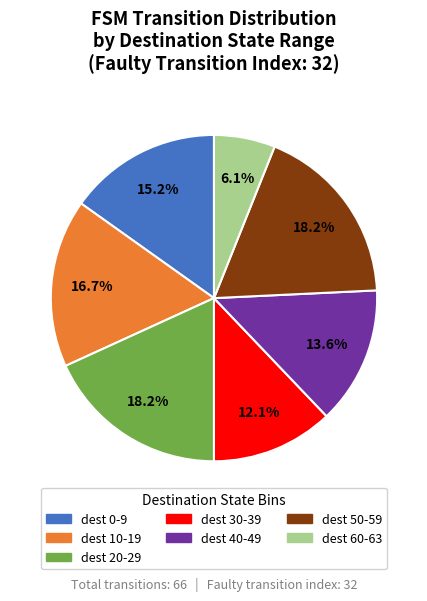

Does any single category account for the majority?

No